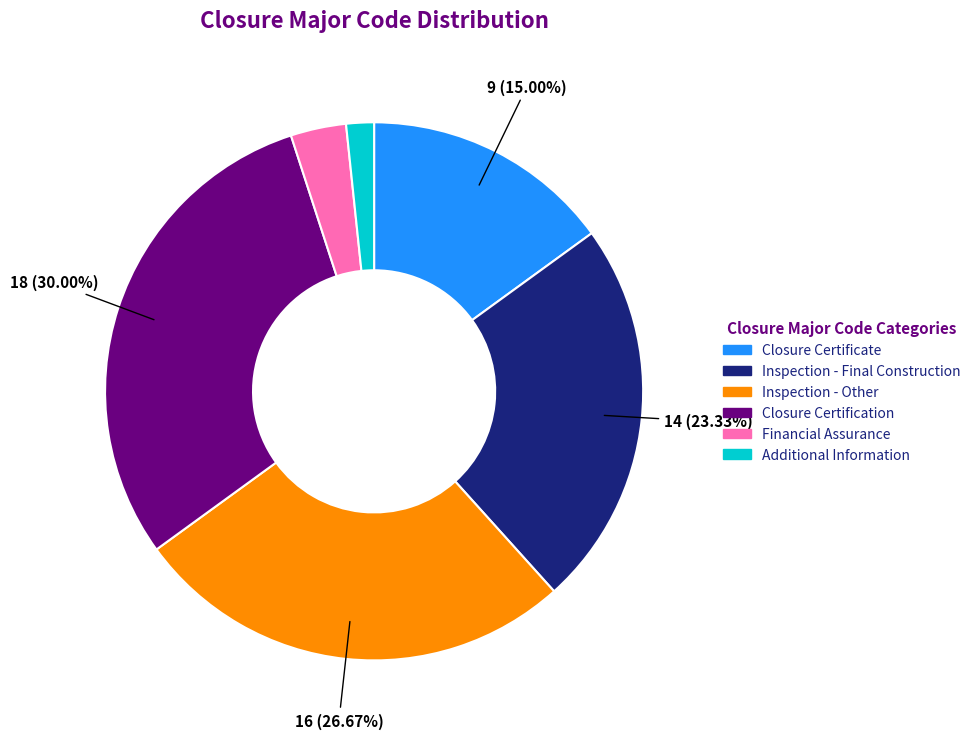

Does Closure Certification represent more than half of the total?

No